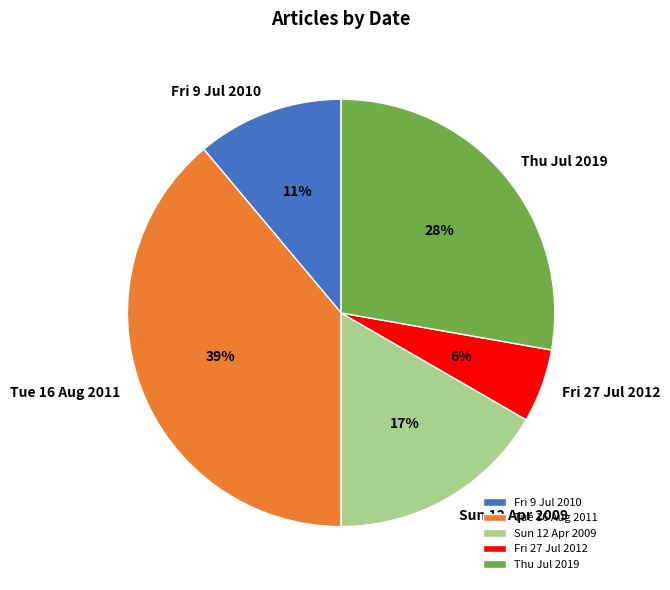

Rank the categories by value from highest to lowest.

Tue 16 Aug 2011, Thu Jul 2019, Sun 12 Apr 2009, Fri 9 Jul 2010, Fri 27 Jul 2012